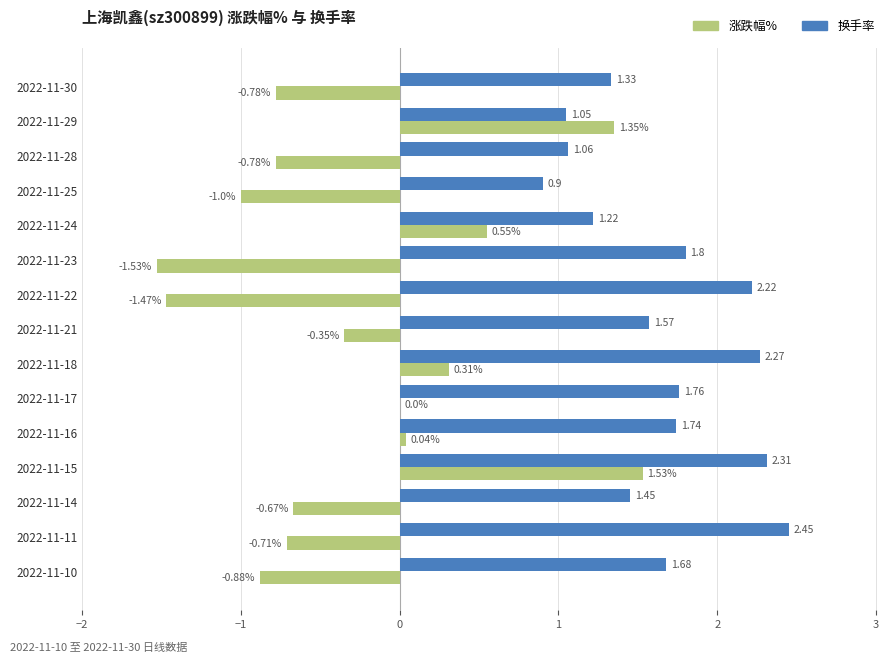

Which series has the largest total across all categories?

换手率